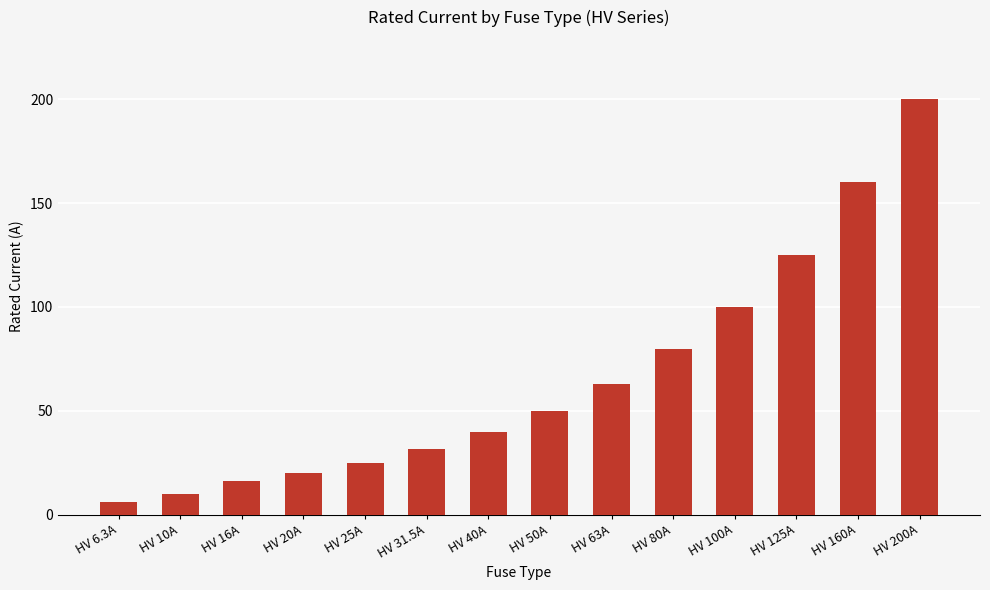

What is the maximum value shown in the chart?

200.0